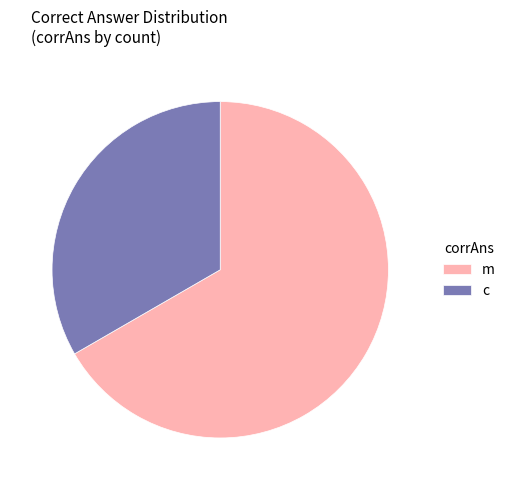

The m slice represents 61% of the pie. True or false?

False